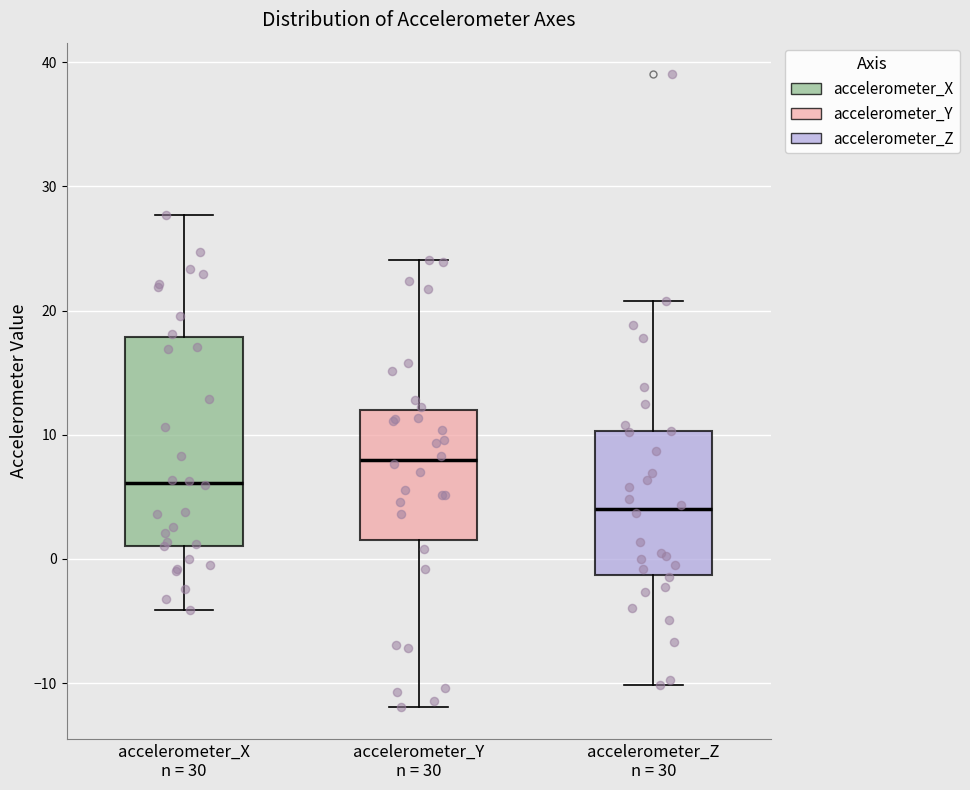

Reading left to right, transcribe this box plot: for each box, give where its median line is, the range the box spans, and where its two whiskers end, as read against the y-axis. The values are not printed on the chart, so give them approximately, as read against the axis.

accelerometer_X n = 30: median 6, box 1 to 18, whiskers -4 to 28
accelerometer_Y n = 30: median 8, box 1 to 12, whiskers -12 to 24
accelerometer_Z n = 30: median 4, box -1 to 10, whiskers -10 to 21